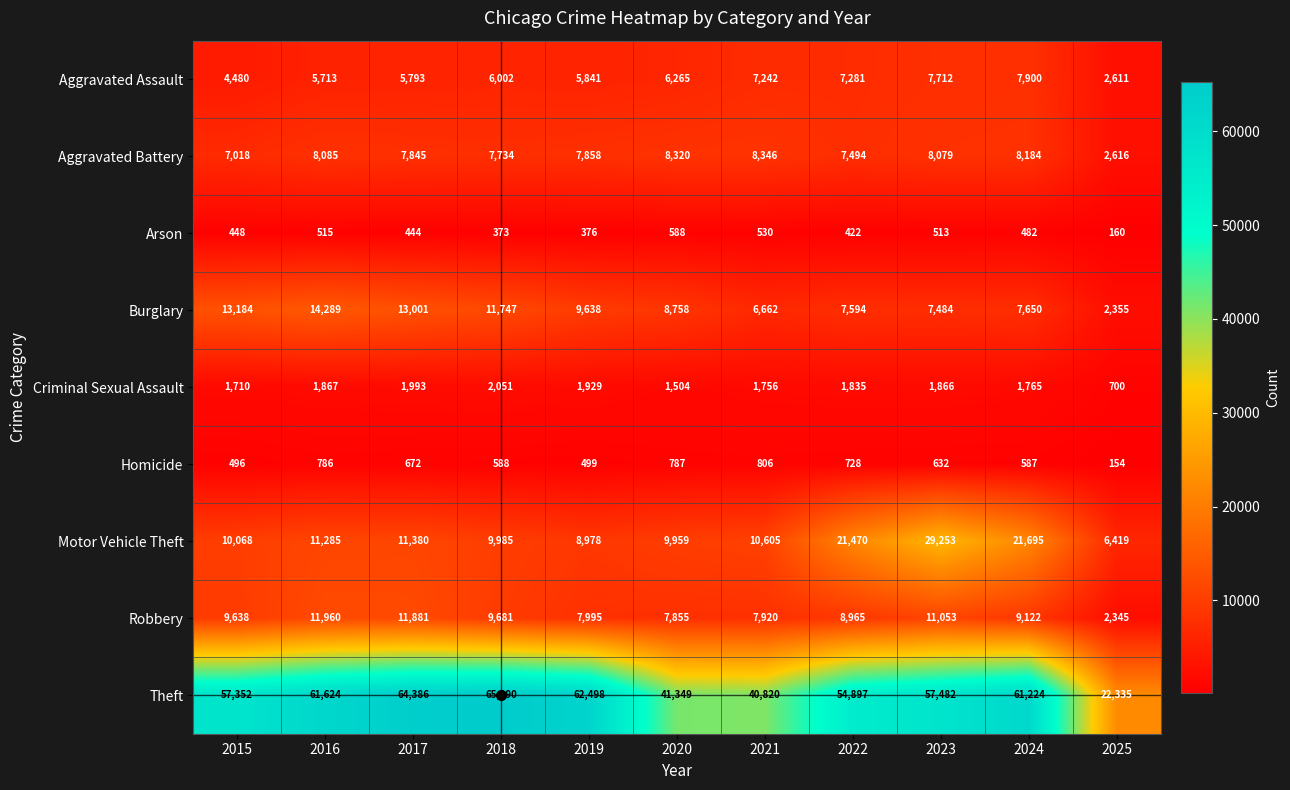

At 2025, list the series in order from largest to smallest.

Theft, Motor Vehicle Theft, Aggravated Battery, Aggravated Assault, Burglary, Robbery, Criminal Sexual Assault, Arson, Homicide